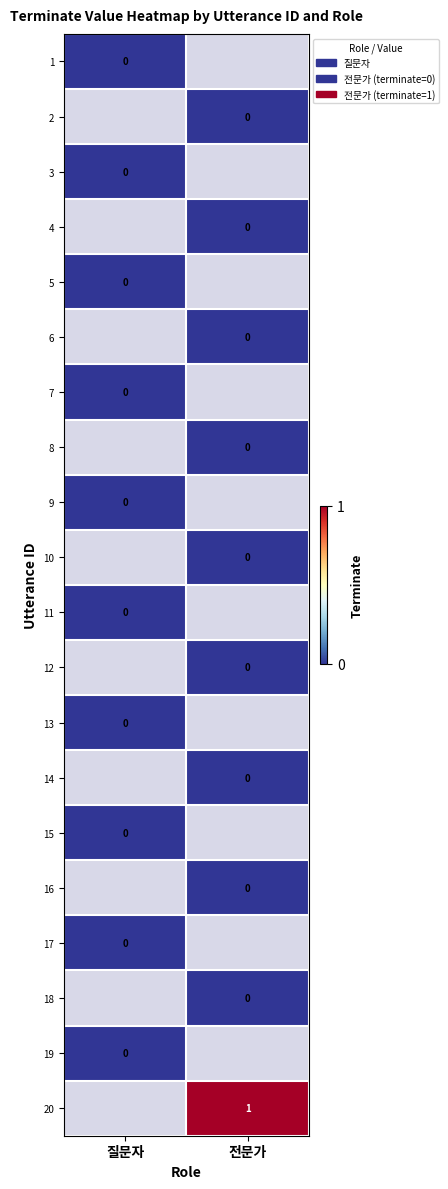

True or false: 13 has a value of 0.0 at 질문자.

True